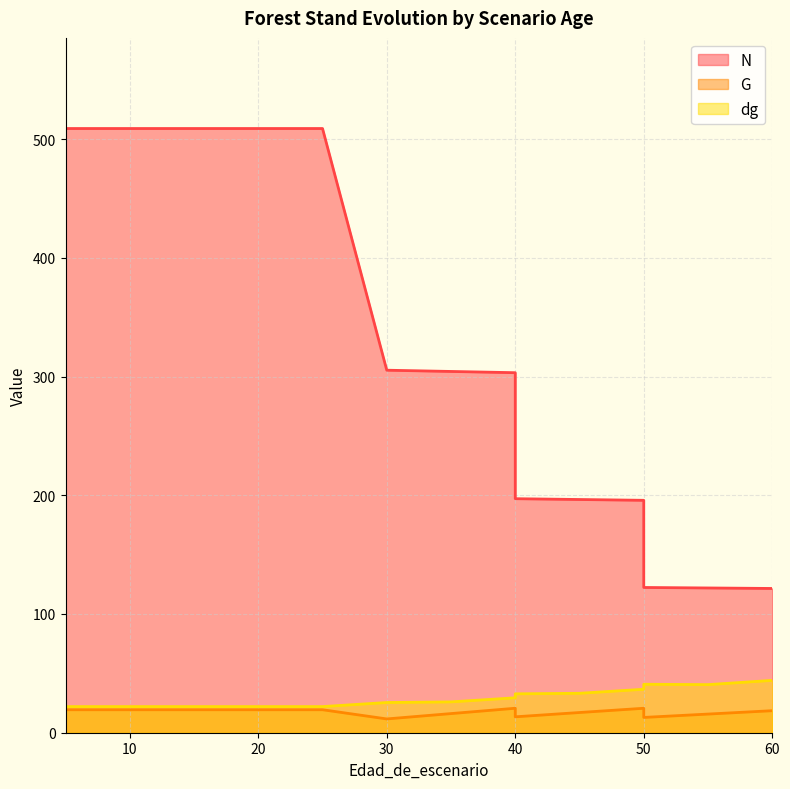

At how many categories does at least one series exceed 357?

7